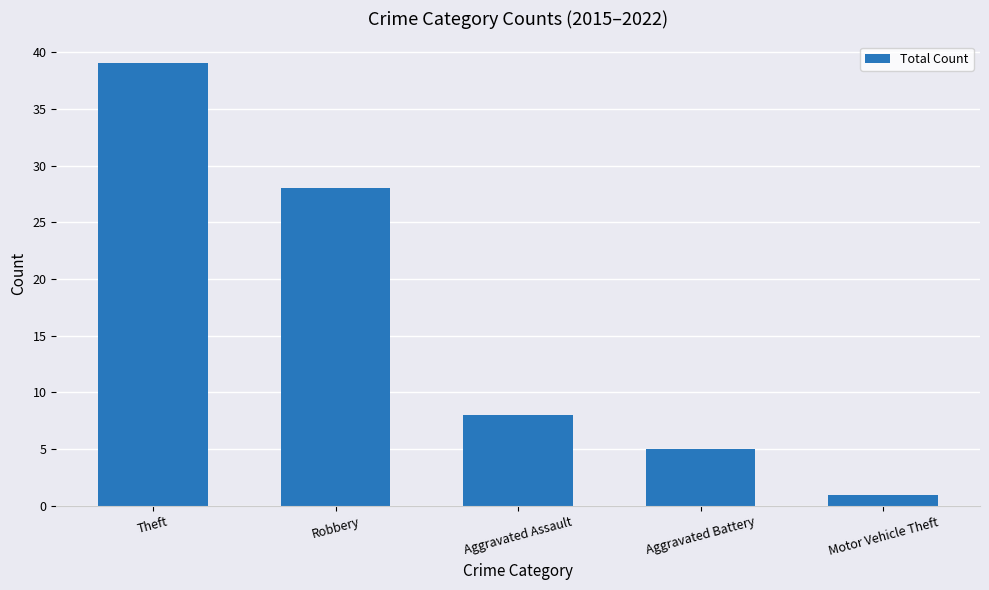

What is the minimum value shown in the chart?

1